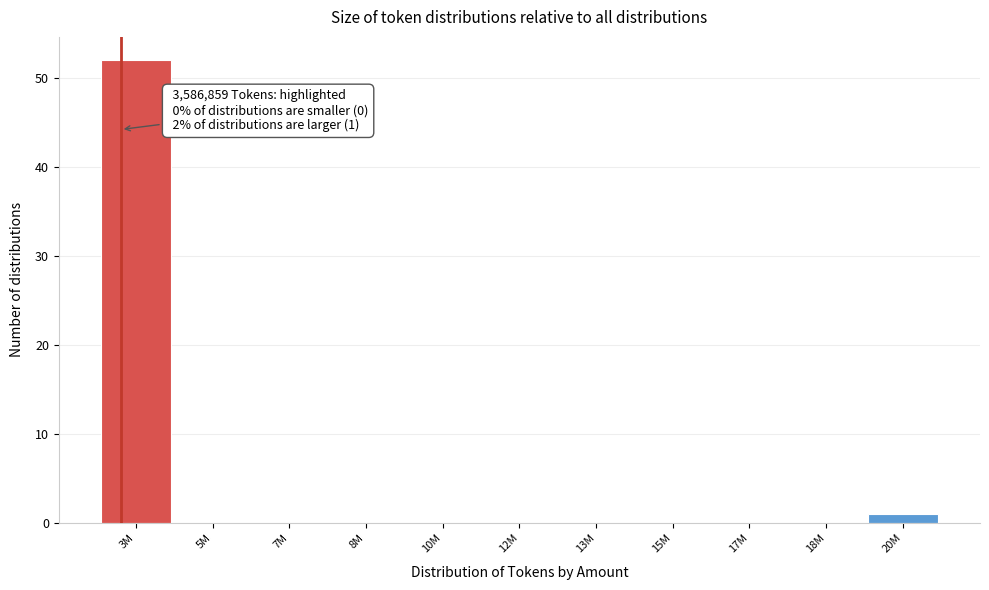

Reading left to right, list all the values displayed in this chart.

3M=52	5M=0	7M=0	8M=0	10M=0	12M=0	13M=0	15M=0	17M=0	18M=0	20M=1